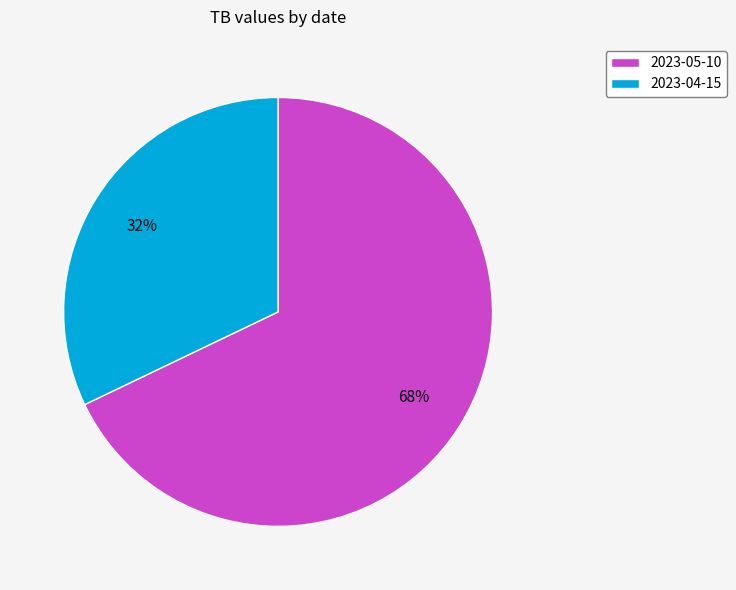

Combined, do 2023-05-10 and 2023-04-15 account for over 50%?

Yes